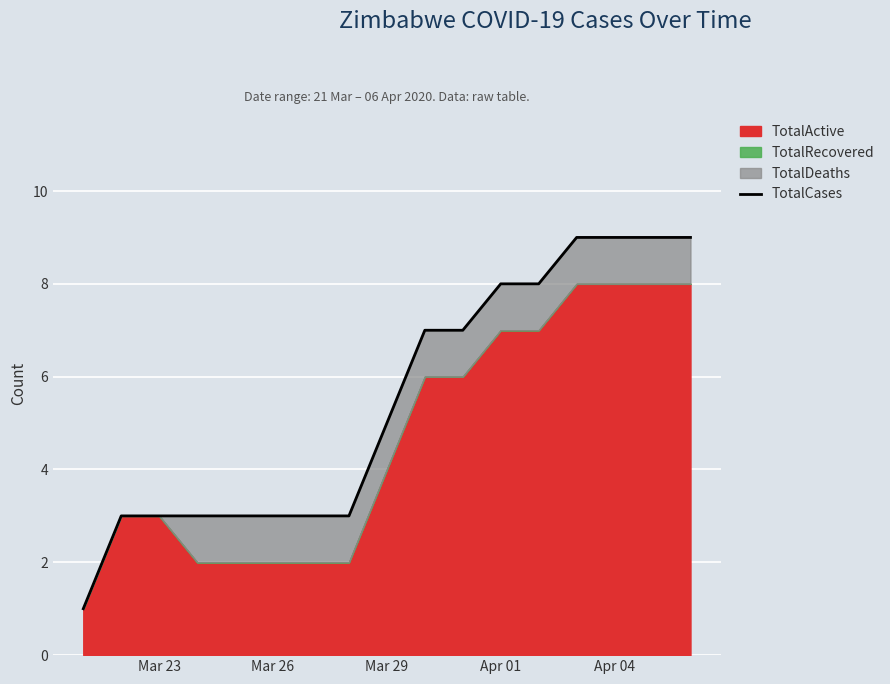

What is the minimum value shown in the chart?

1